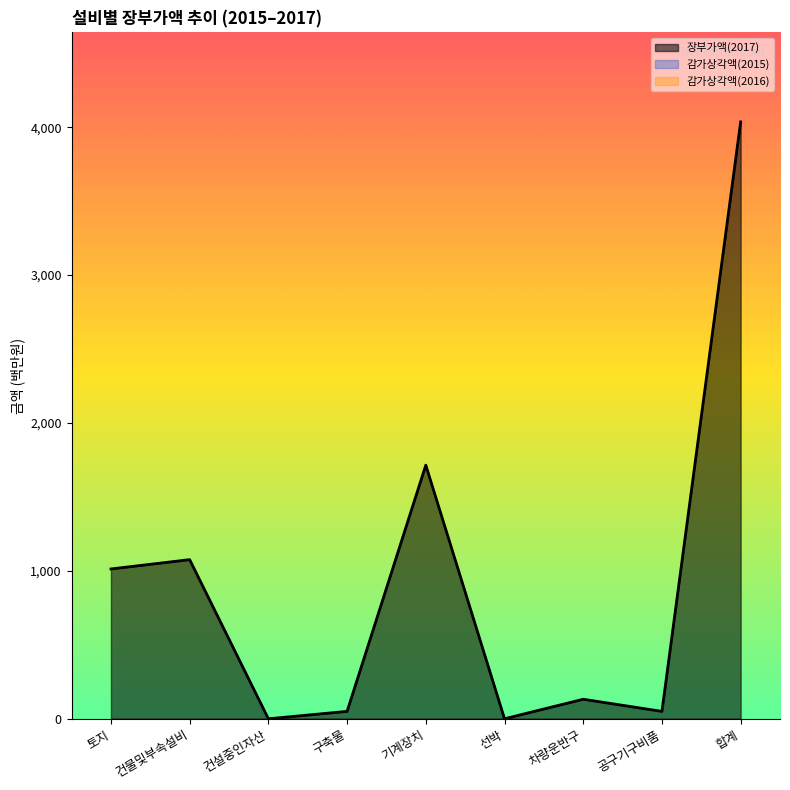

Is the value of 감가상각액(2016) at 토지 greater than the value of 감가상각액(2015) at 선박?

No